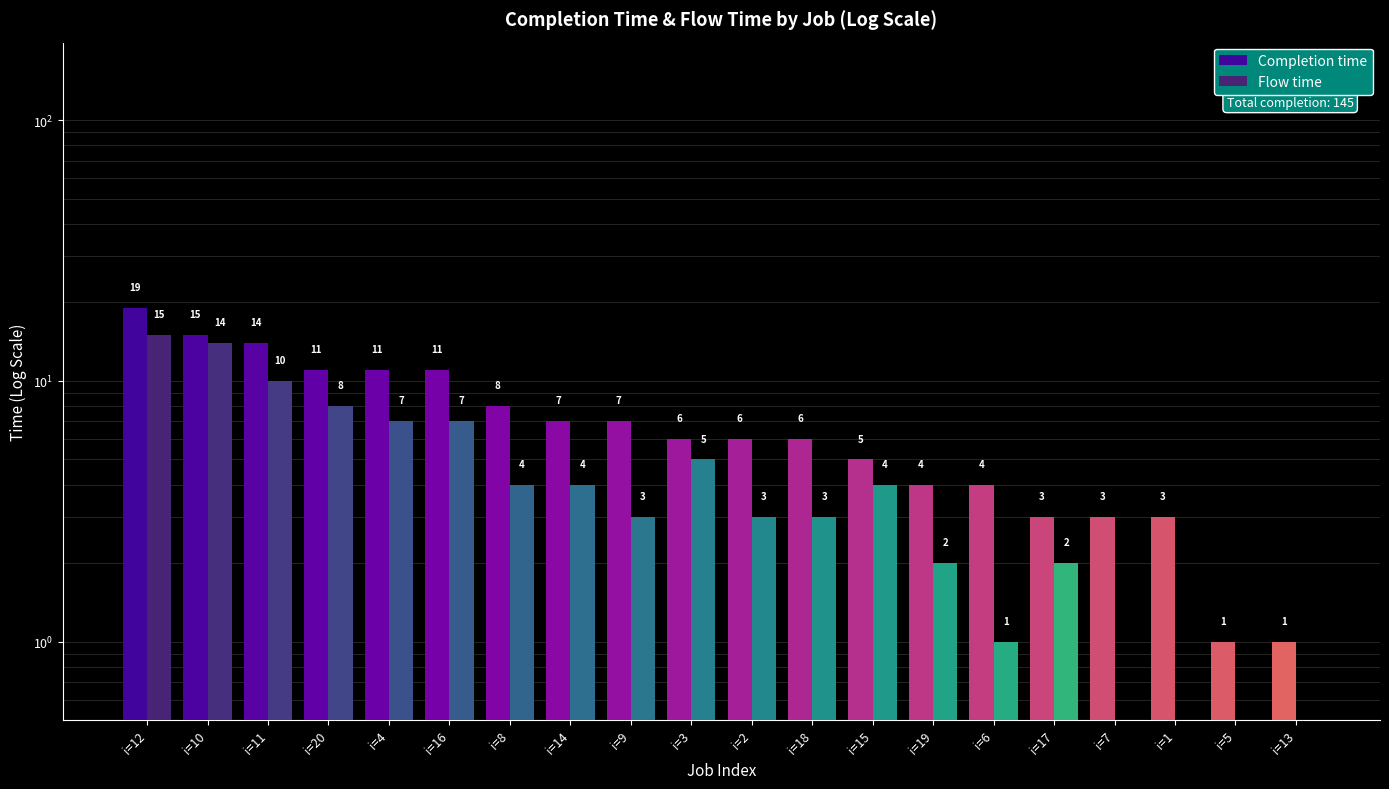

How many data points in Completion time are less than 6?

8